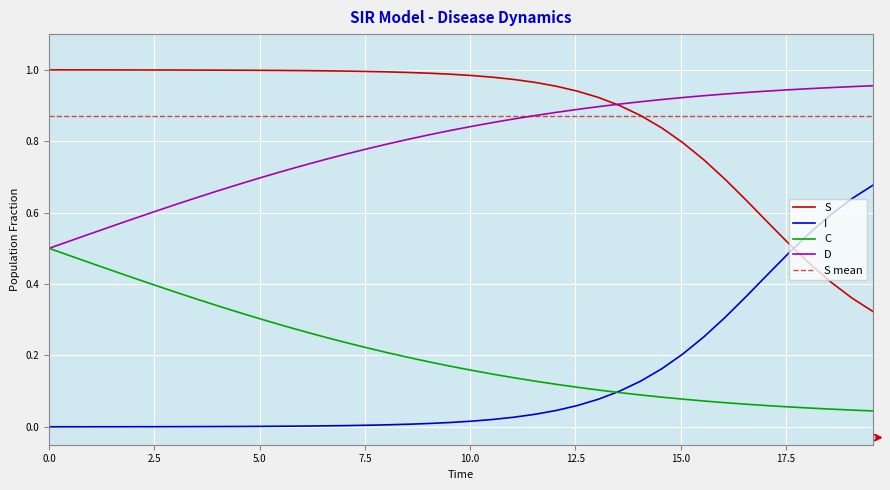

True or false: C and S intersect in this chart.

False